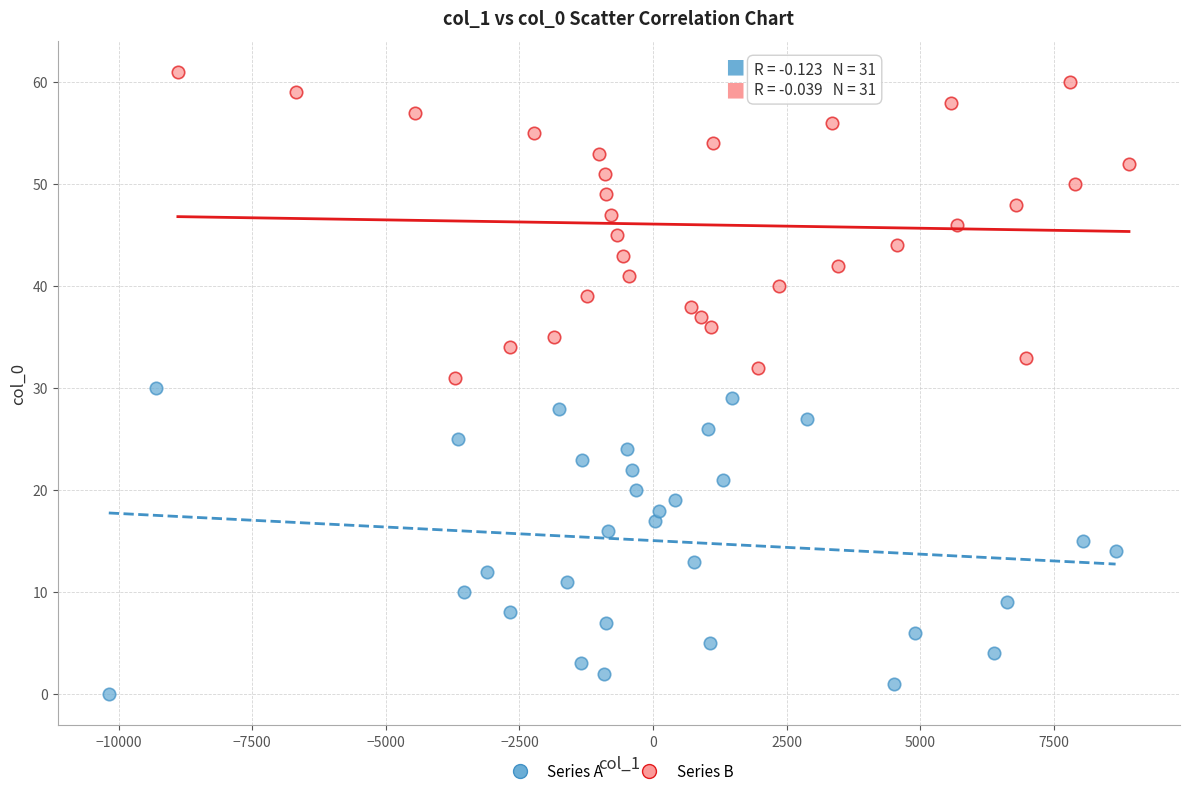

Which series reaches the maximum Y coordinate?

Series B